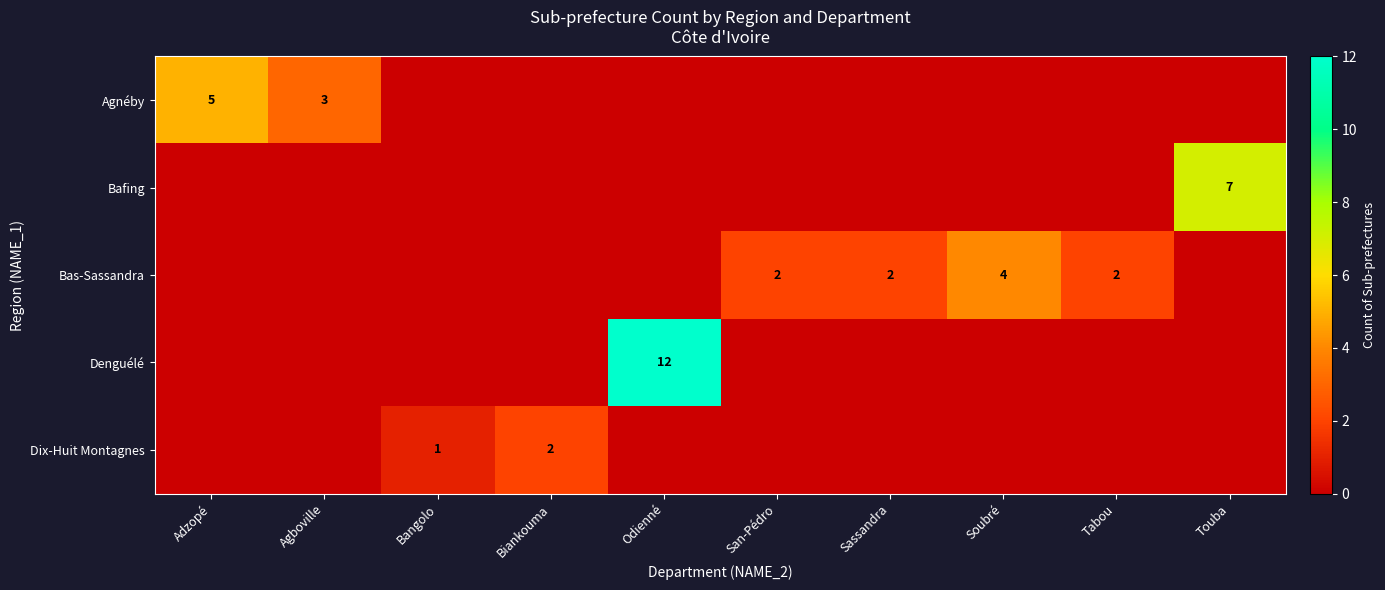

How many distinct data groups are displayed?

5